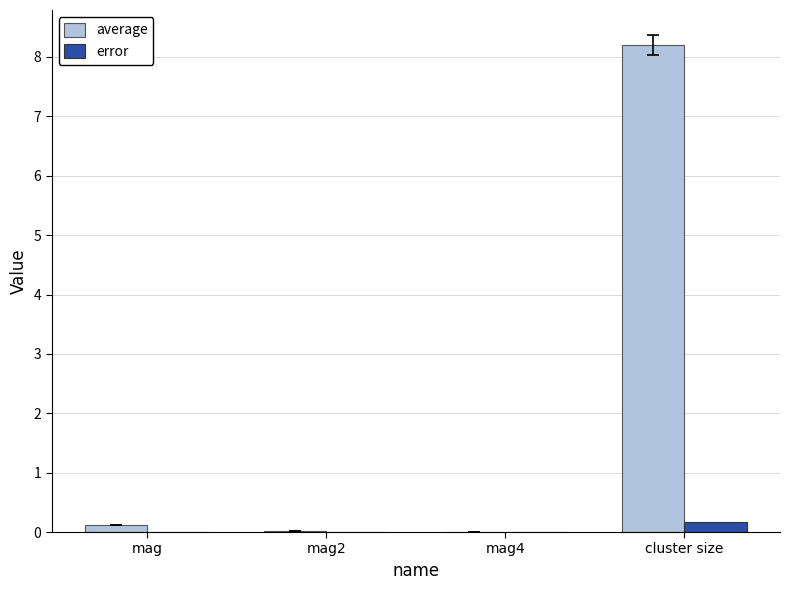

Between mag and cluster size, which series saw the biggest shift?

average